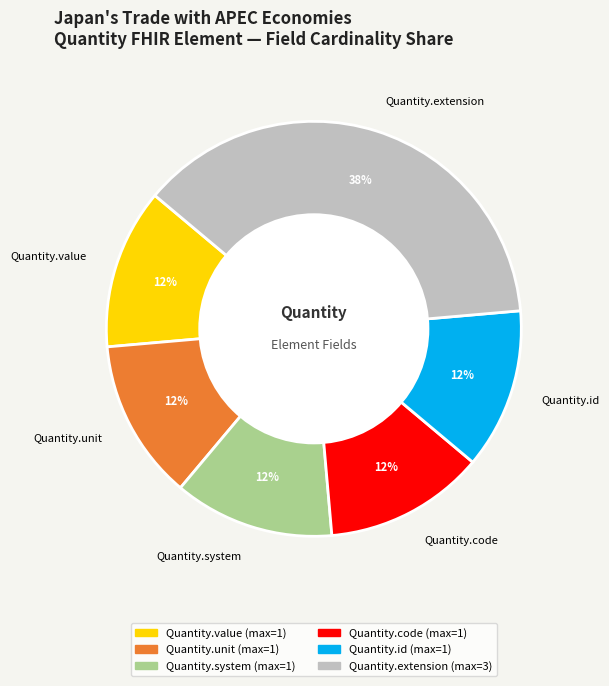

True or false: Quantity.code accounts for 13% of the total.

True